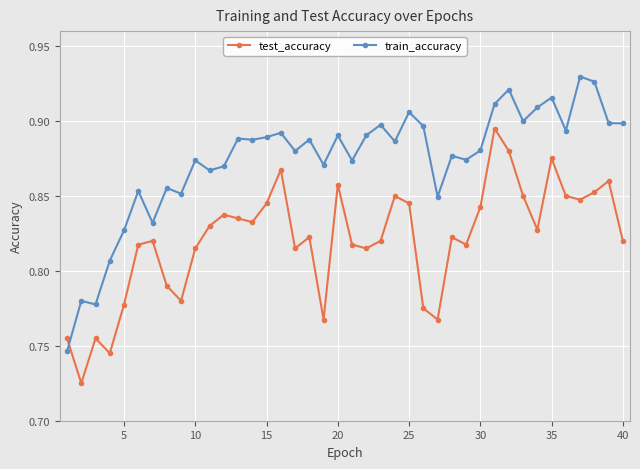

What is the sum of all train_accuracy values?

35.0